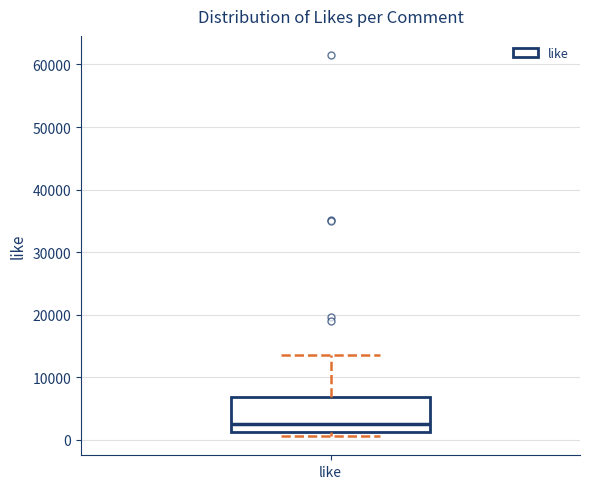

Transcribe this box plot: give where the median line is, the range the box spans, and where the two whiskers end, as read against the y-axis. The values are not printed on the chart, so give them approximately, as read against the axis.

median 3000, box 1000 to 7000, whiskers 1000 (just below the box's lower edge) to 14000